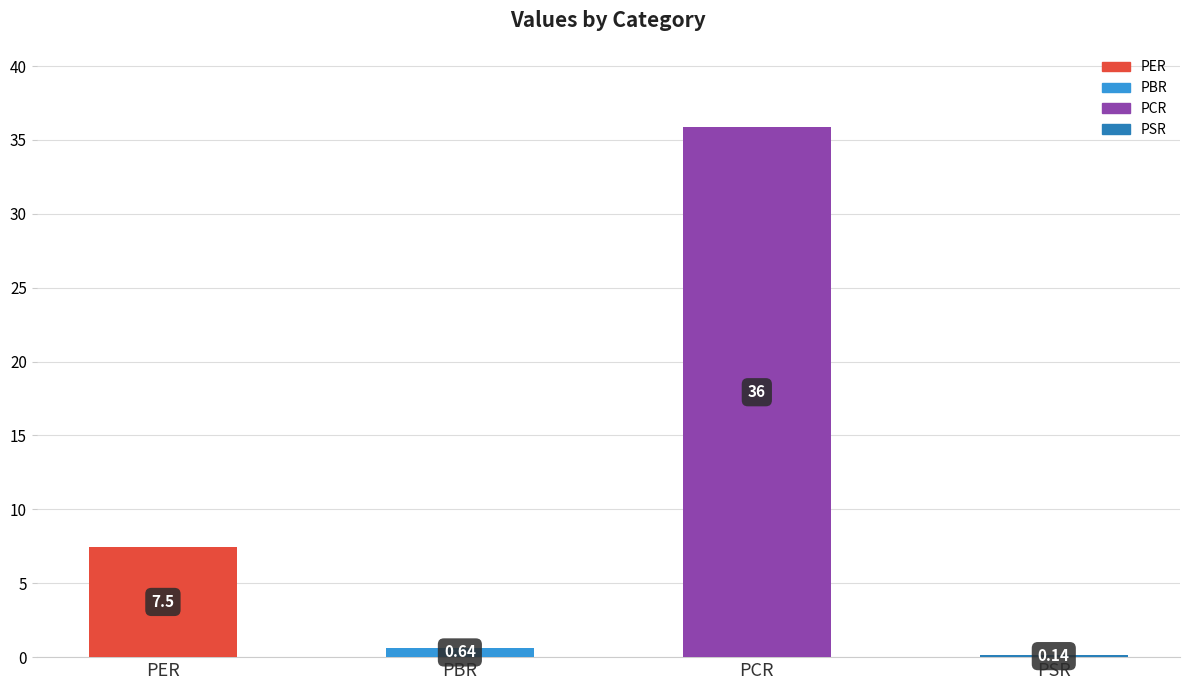

At which category does the chart reach its peak across all series?

PCR